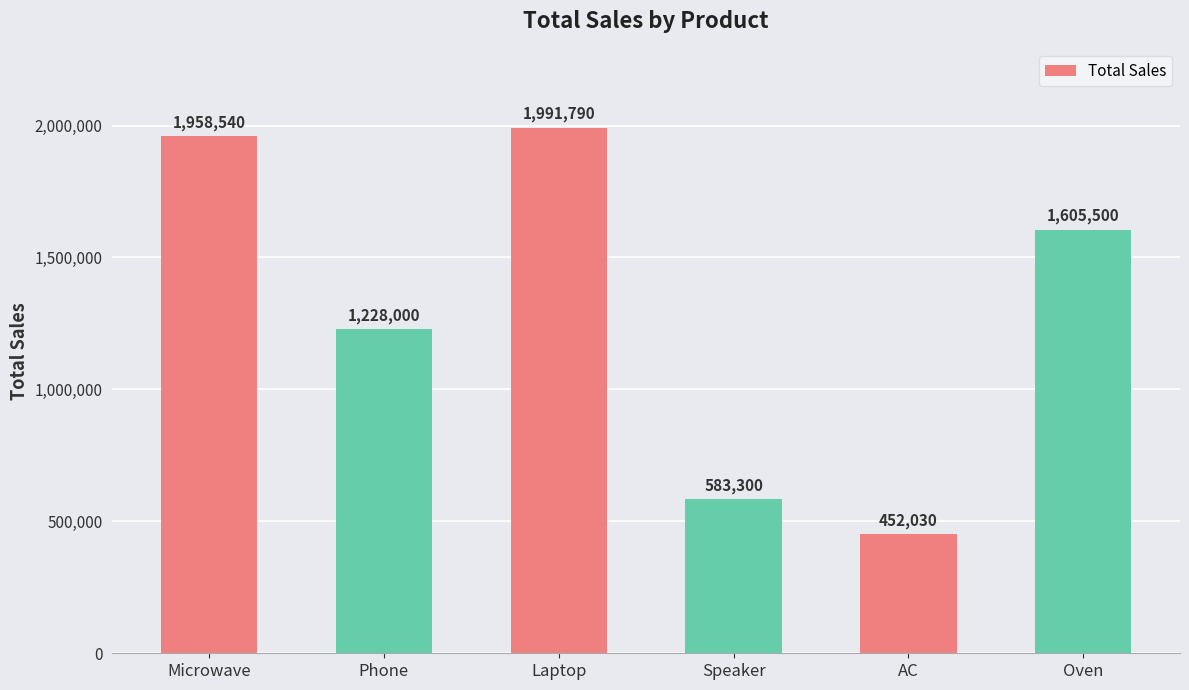

Between Speaker and AC, which is larger?

Speaker